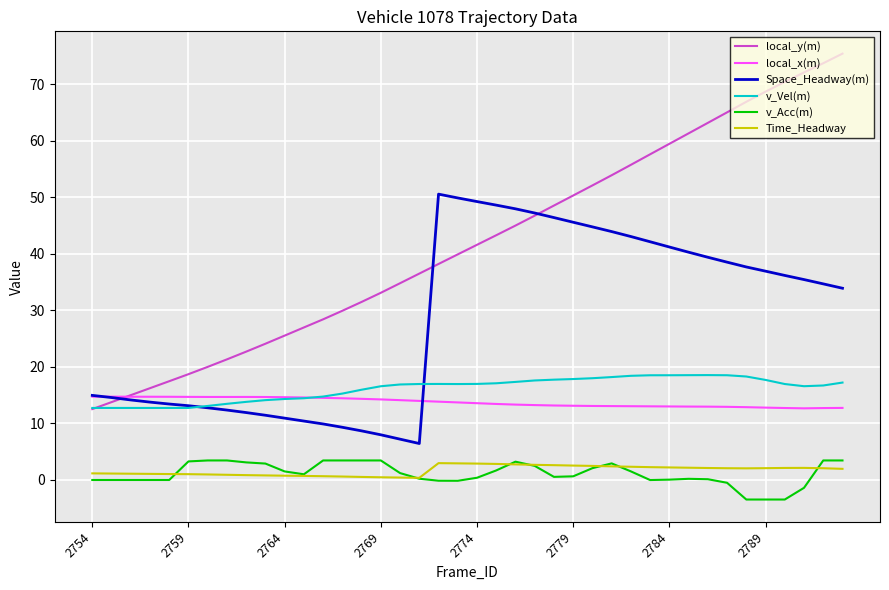

Which series has the largest range (max minus min)?

local_y(m)